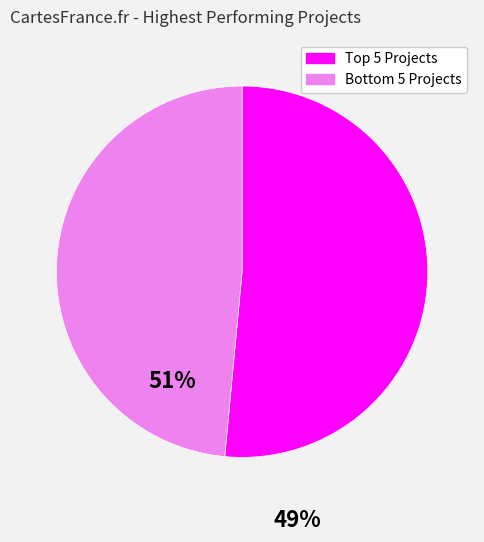

What is the smallest slice in the pie chart?

Bottom 5 Projects